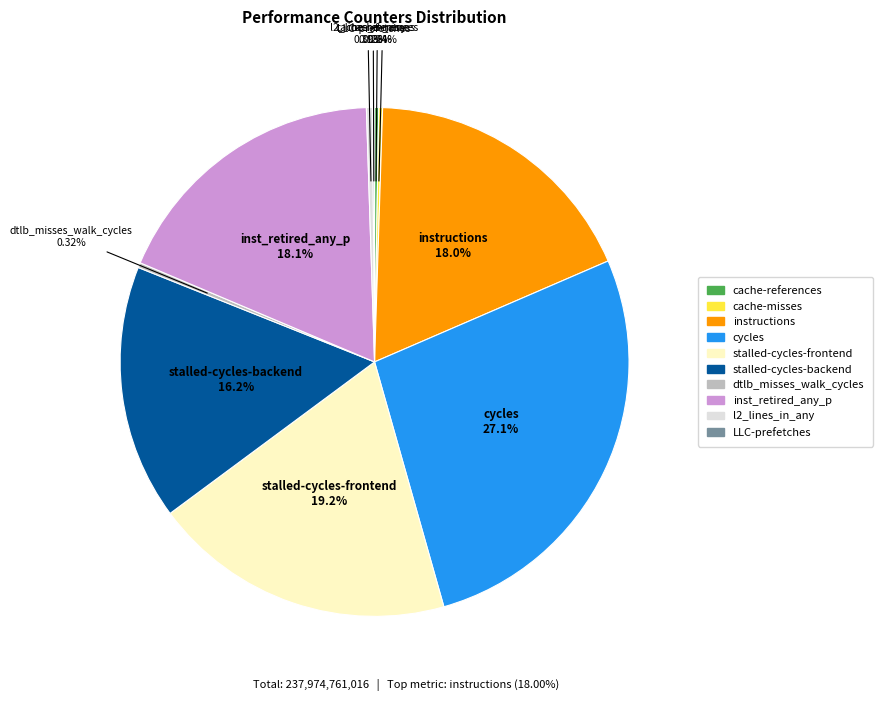

Which has a higher value, l2_lines_in_any or stalled-cycles-backend?

stalled-cycles-backend